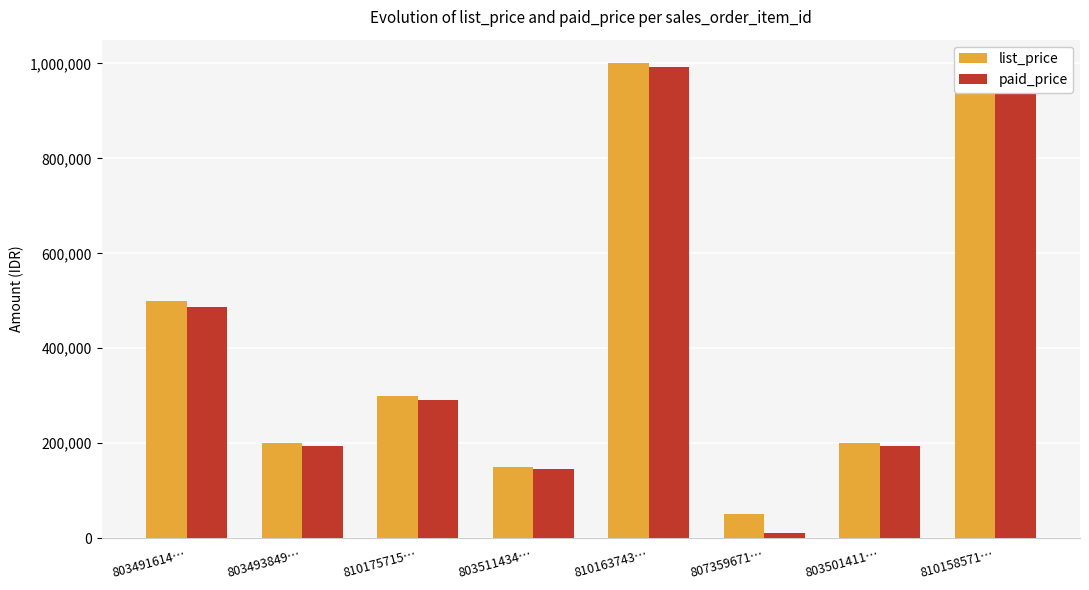

How many data points does each series have?

8